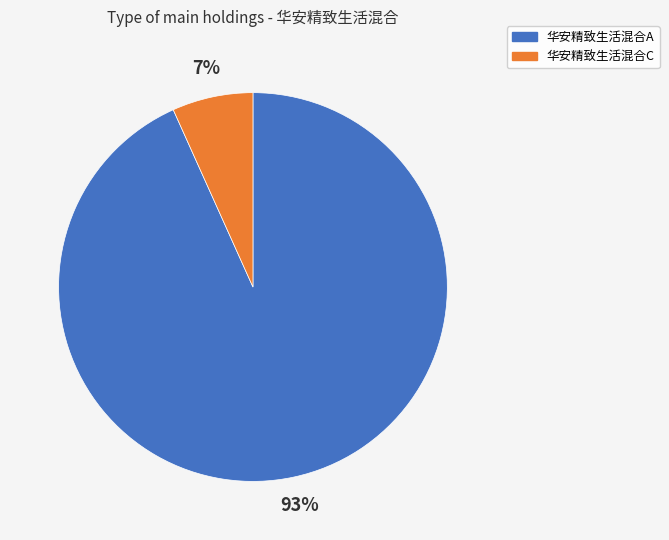

Which slice is the largest?

华安精致生活混合A